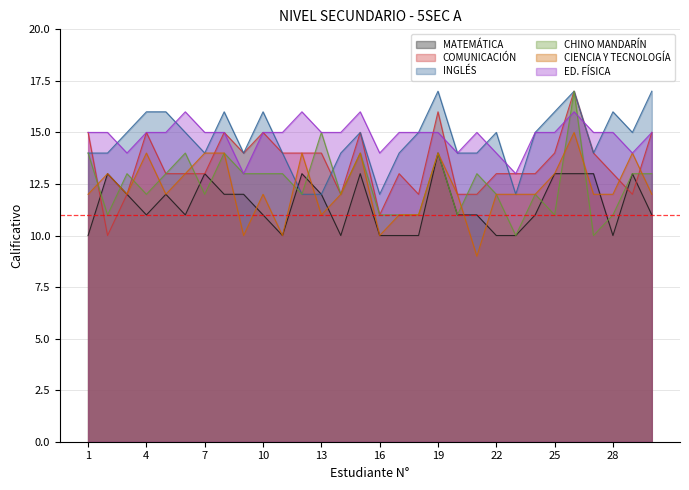

Which series has the largest range (max minus min)?

COMUNICACIÓN